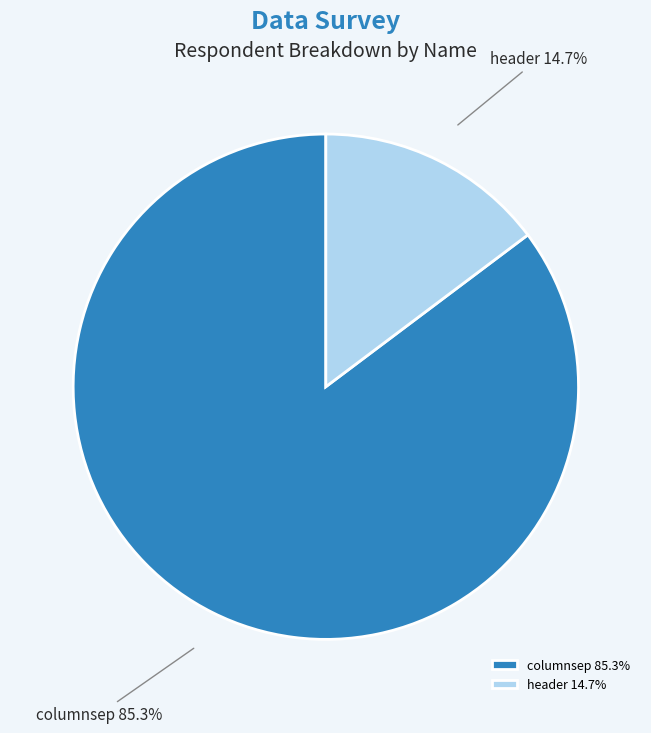

Rank the categories by value from highest to lowest.

columnsep, header